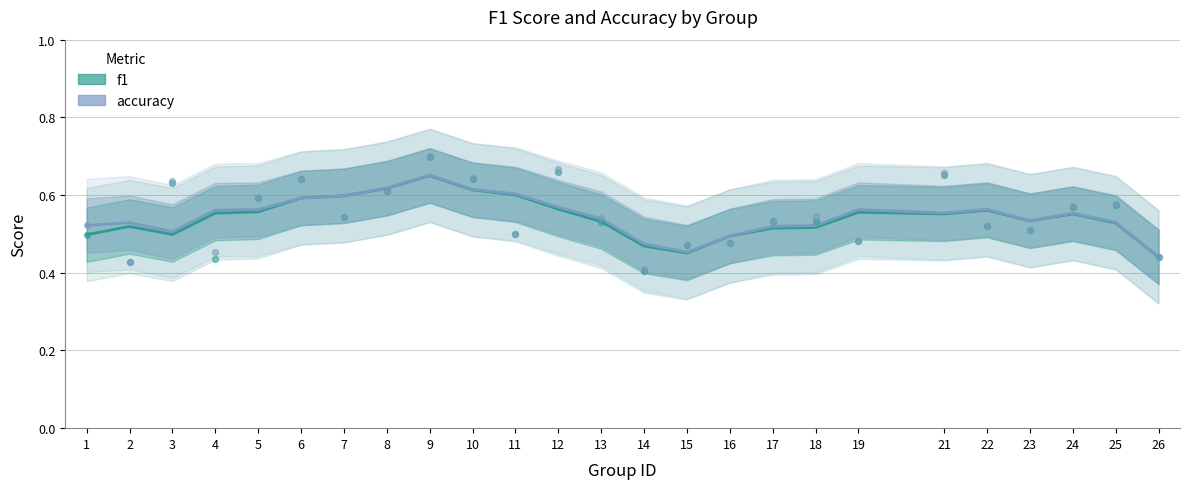

At how many categories does at least one series exceed 0?

25